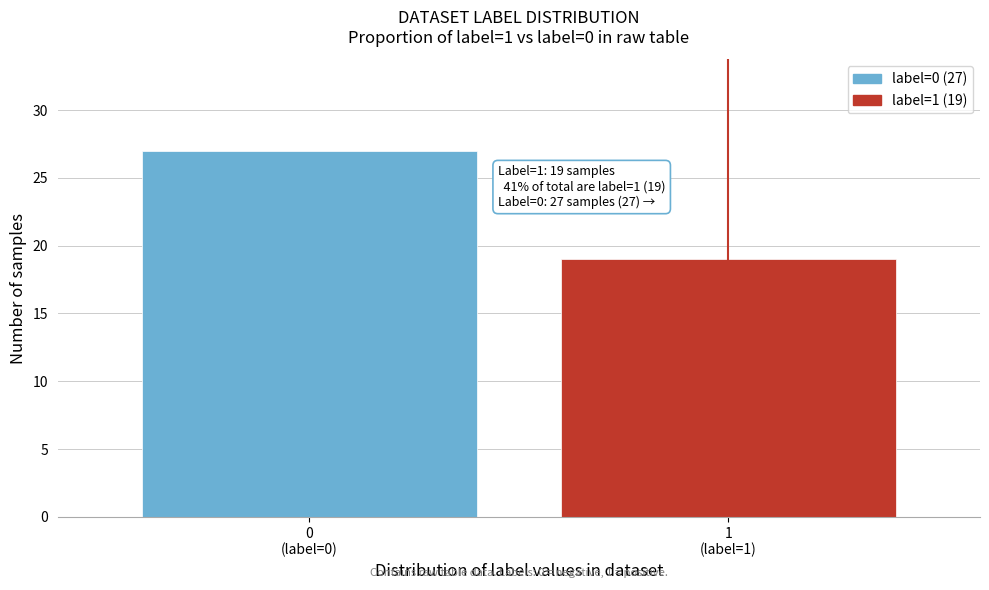

Reading left to right, what are all the values shown in this chart?

27	19